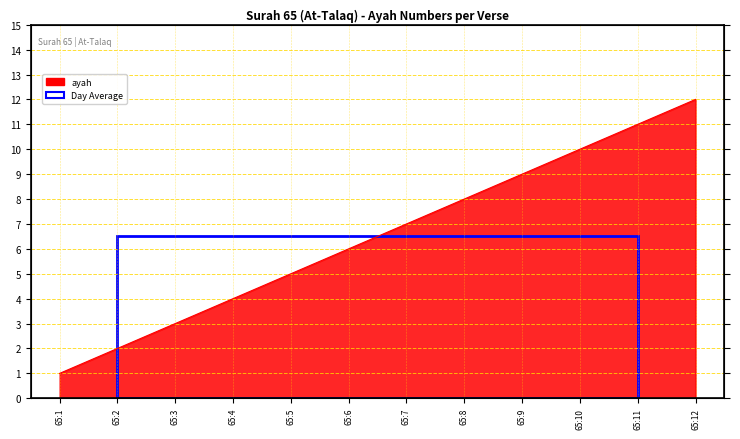

What is the change in value from 65:6 to 65:12?

+6